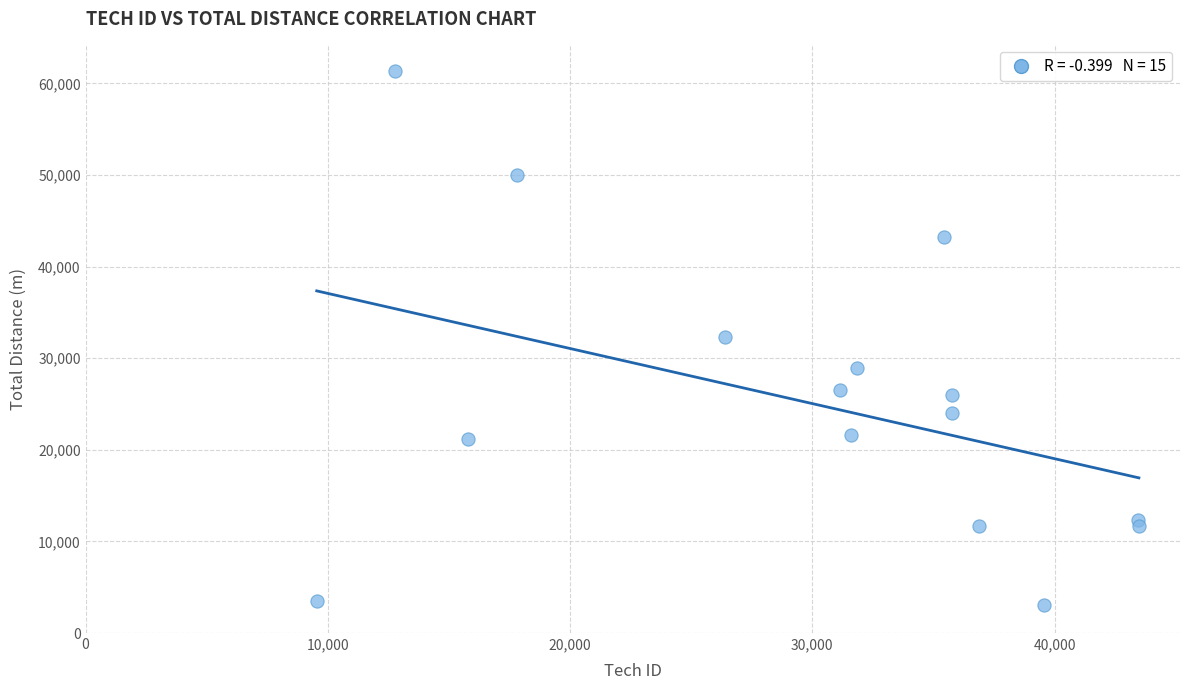

What is the range of Y values (max minus min)?

58240